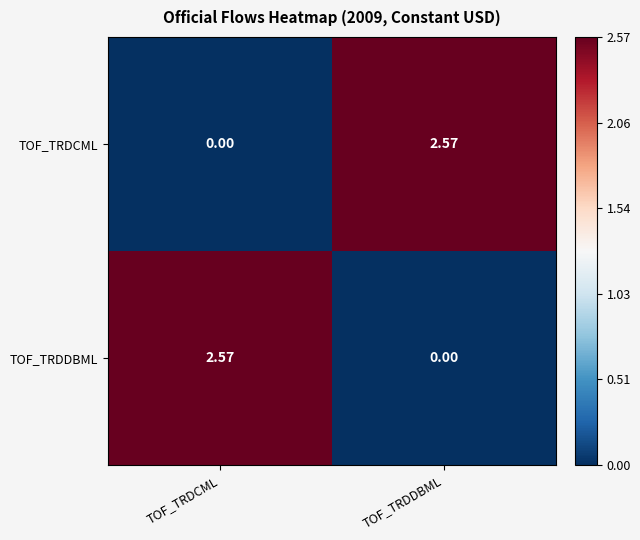

At which label is TOF_TRDCML closest to 1?

TOF_TRDCML